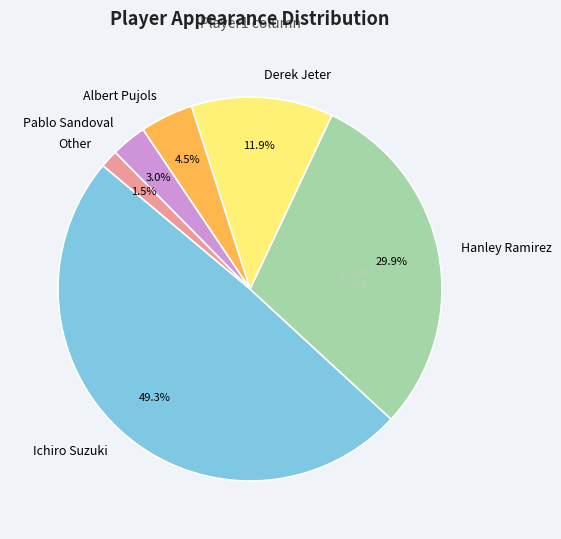

Rank the categories by value from lowest to highest.

Other, Pablo Sandoval, Albert Pujols, Derek Jeter, Hanley Ramirez, Ichiro Suzuki